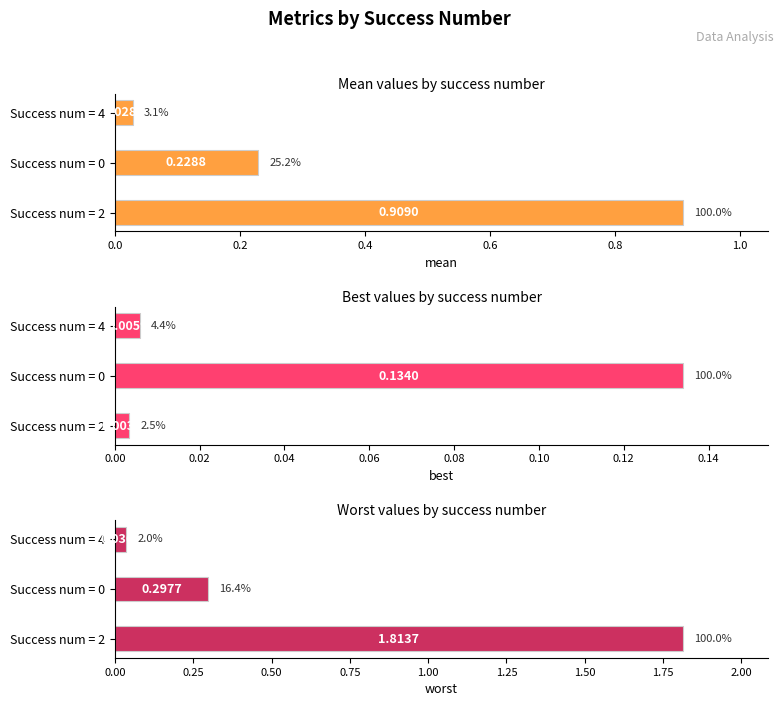

Does the chart contain stacked bars?

No